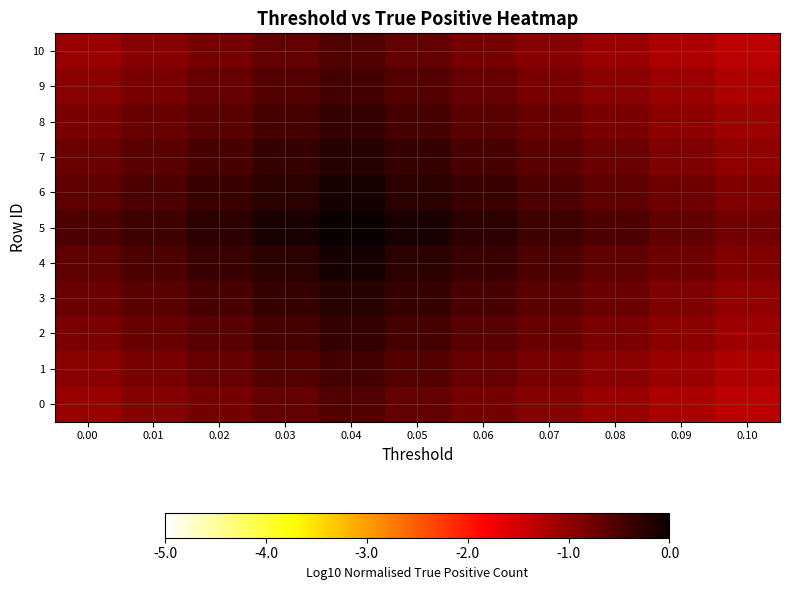

Reading left to right, extract all data points from this chart.

0: 0.00=-1.1	0.01=-0.9	0.02=-0.8	0.03=-0.7	0.04=-0.5	0.05=-0.7	0.06=-0.8	0.07=-0.9	0.08=-1.1	0.09=-1.2	0.10=-1.3
1: 0.00=-1.0	0.01=-0.8	0.02=-0.7	0.03=-0.6	0.04=-0.4	0.05=-0.6	0.06=-0.7	0.07=-0.8	0.08=-1.0	0.09=-1.1	0.10=-1.2
2: 0.00=-0.8	0.01=-0.7	0.02=-0.6	0.03=-0.5	0.04=-0.3	0.05=-0.5	0.06=-0.6	0.07=-0.7	0.08=-0.8	0.09=-1.0	0.10=-1.1
3: 0.00=-0.7	0.01=-0.6	0.02=-0.5	0.03=-0.3	0.04=-0.2	0.05=-0.3	0.06=-0.5	0.07=-0.6	0.08=-0.7	0.09=-0.9	0.10=-1.0
4: 0.00=-0.6	0.01=-0.5	0.02=-0.4	0.03=-0.2	0.04=-0.1	0.05=-0.2	0.06=-0.4	0.07=-0.5	0.08=-0.6	0.09=-0.8	0.10=-0.9
5: 0.00=-0.5	0.01=-0.4	0.02=-0.3	0.03=-0.1	0.04=0.0	0.05=-0.1	0.06=-0.3	0.07=-0.4	0.08=-0.5	0.09=-0.7	0.10=-0.8
6: 0.00=-0.6	0.01=-0.5	0.02=-0.4	0.03=-0.2	0.04=-0.1	0.05=-0.2	0.06=-0.4	0.07=-0.5	0.08=-0.6	0.09=-0.8	0.10=-0.9
7: 0.00=-0.7	0.01=-0.6	0.02=-0.5	0.03=-0.3	0.04=-0.2	0.05=-0.3	0.06=-0.5	0.07=-0.6	0.08=-0.7	0.09=-0.9	0.10=-1.0
8: 0.00=-0.8	0.01=-0.7	0.02=-0.6	0.03=-0.5	0.04=-0.3	0.05=-0.5	0.06=-0.6	0.07=-0.7	0.08=-0.8	0.09=-1.0	0.10=-1.1
9: 0.00=-1.0	0.01=-0.8	0.02=-0.7	0.03=-0.6	0.04=-0.4	0.05=-0.6	0.06=-0.7	0.07=-0.8	0.08=-1.0	0.09=-1.1	0.10=-1.2
10: 0.00=-1.1	0.01=-0.9	0.02=-0.8	0.03=-0.7	0.04=-0.5	0.05=-0.7	0.06=-0.8	0.07=-0.9	0.08=-1.1	0.09=-1.2	0.10=-1.3